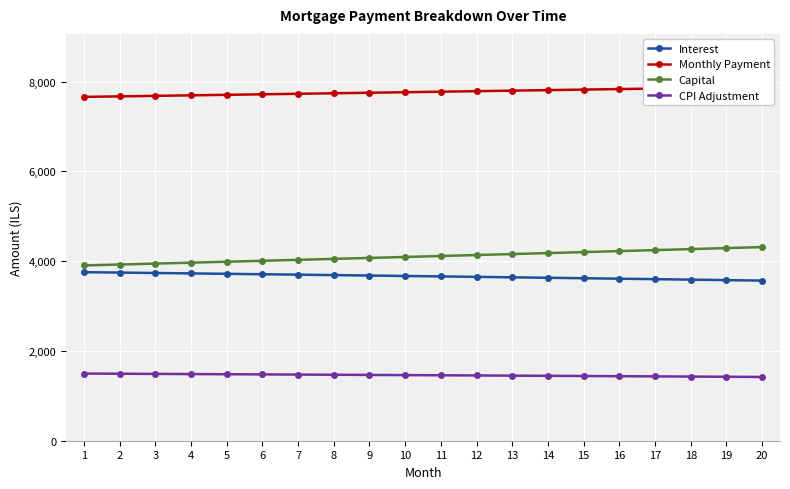

True or false: Interest and CPI Adjustment intersect in this chart.

False